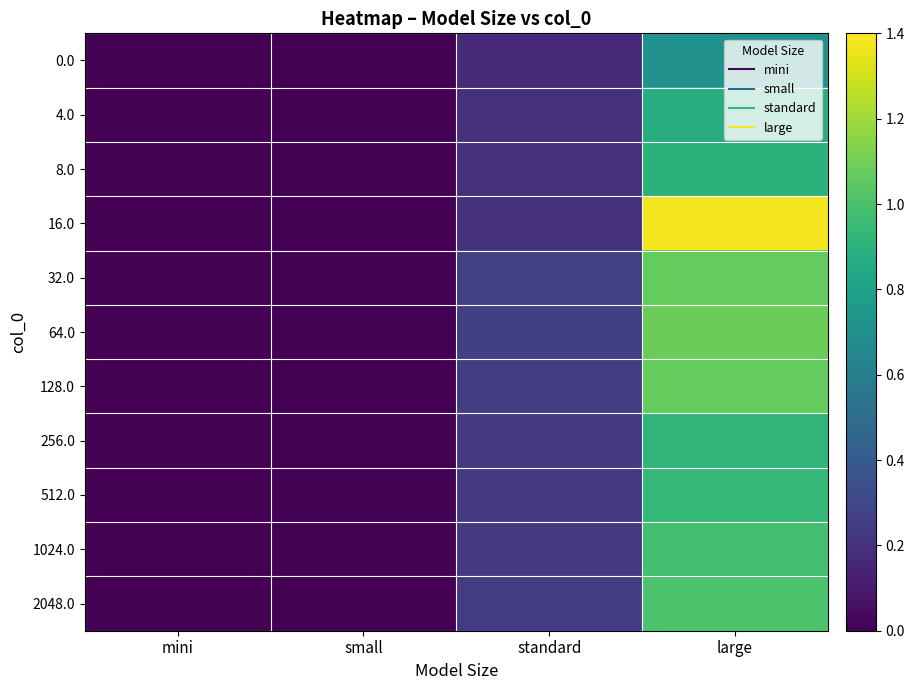

Reading left to right, list all the values displayed in this chart.

0.0: mini=0.0	small=0.0	standard=0.2	large=0.7
4.0: mini=0.0	small=0.0	standard=0.2	large=0.9
8.0: mini=0.0	small=0.0	standard=0.2	large=0.9
16.0: mini=0.0	small=0.0	standard=0.2	large=1.4
32.0: mini=0.0	small=0.0	standard=0.3	large=1.1
64.0: mini=0.0	small=0.0	standard=0.3	large=1.1
128.0: mini=0.0	small=0.0	standard=0.3	large=1.1
256.0: mini=0.0	small=0.0	standard=0.2	large=0.9
512.0: mini=0.0	small=0.0	standard=0.2	large=0.9
1024.0: mini=0.0	small=0.0	standard=0.2	large=1.0
2048.0: mini=0.0	small=0.0	standard=0.2	large=1.0